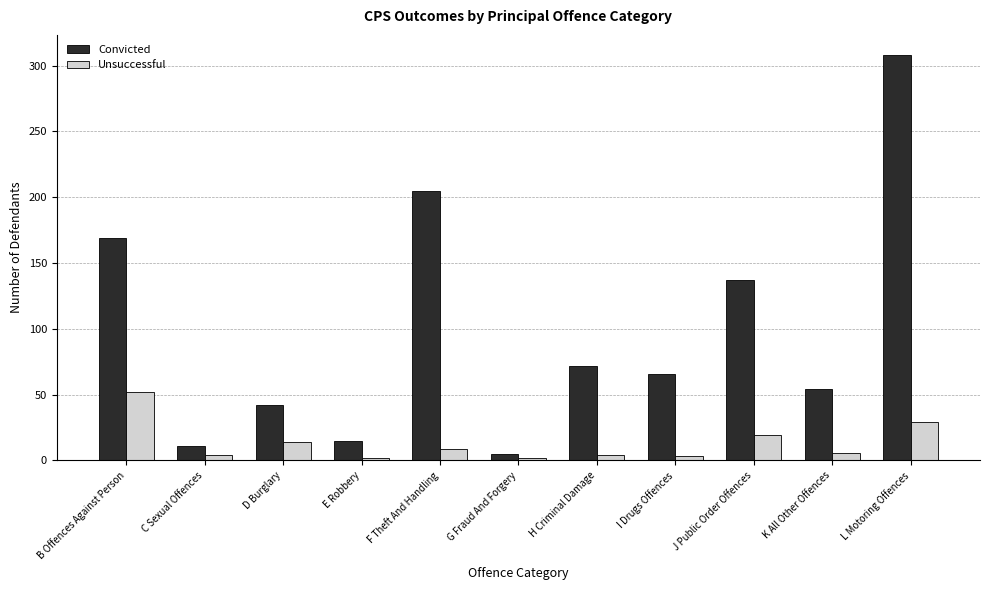

At how many categories does at least one series exceed 30?

8